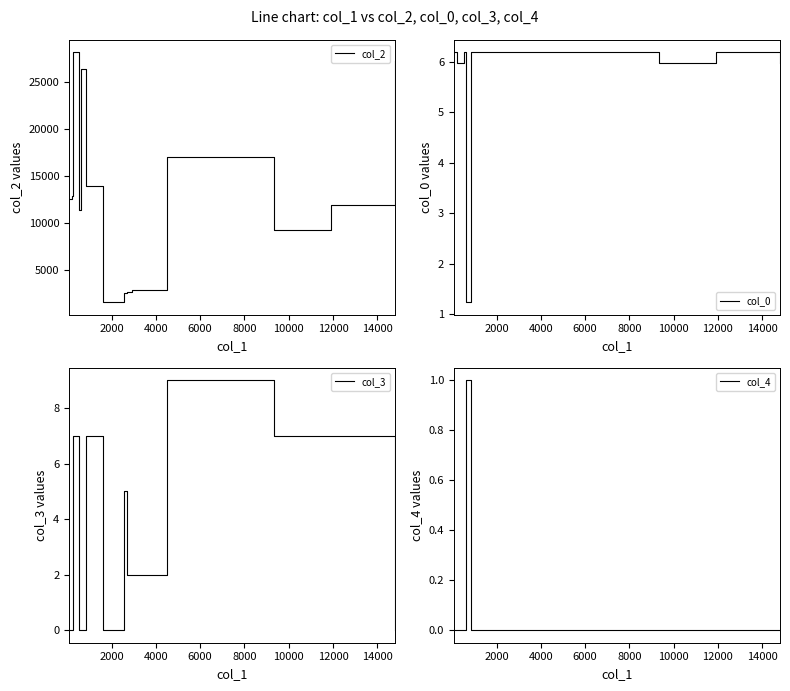

True or false: col_4 and col_0 intersect in this chart.

False